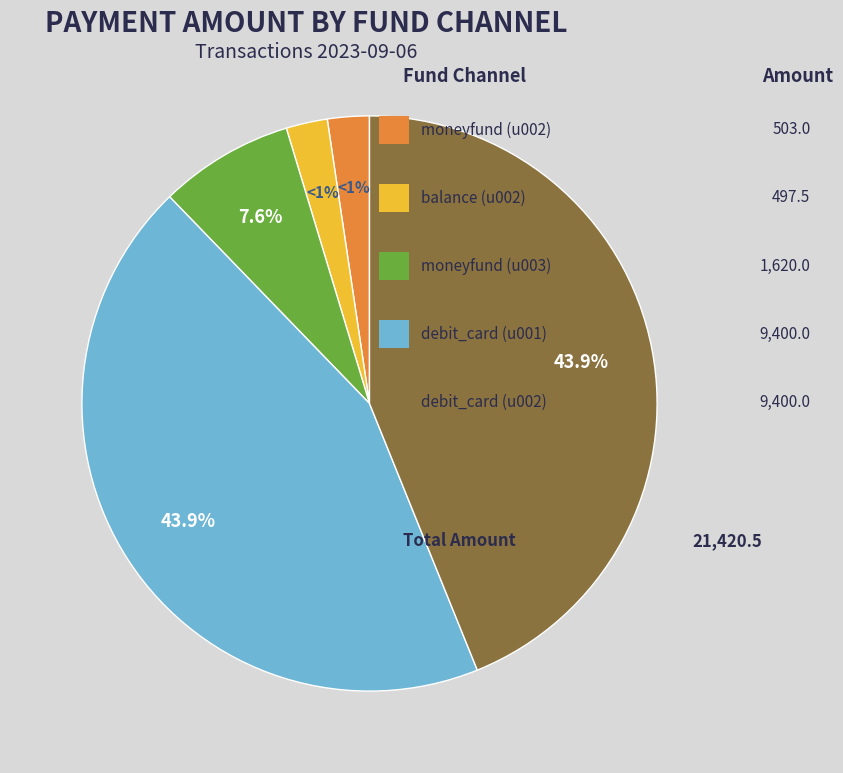

Is it true that debit_card (u002) is 44% of the pie?

True